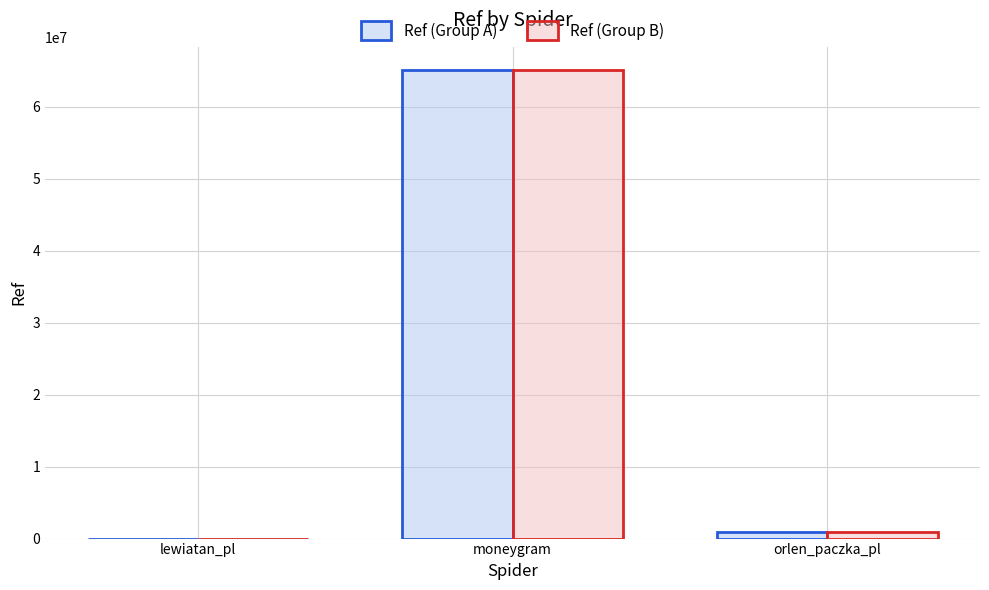

What is the maximum value shown in the chart?

65061026